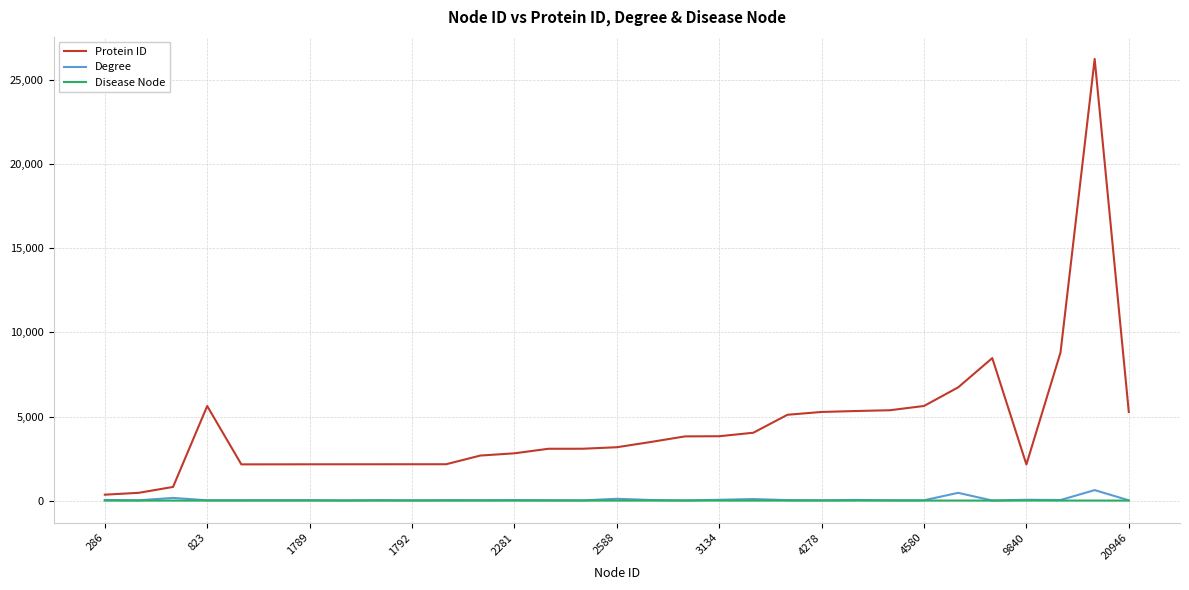

Which series has the largest total across all categories?

Protein ID